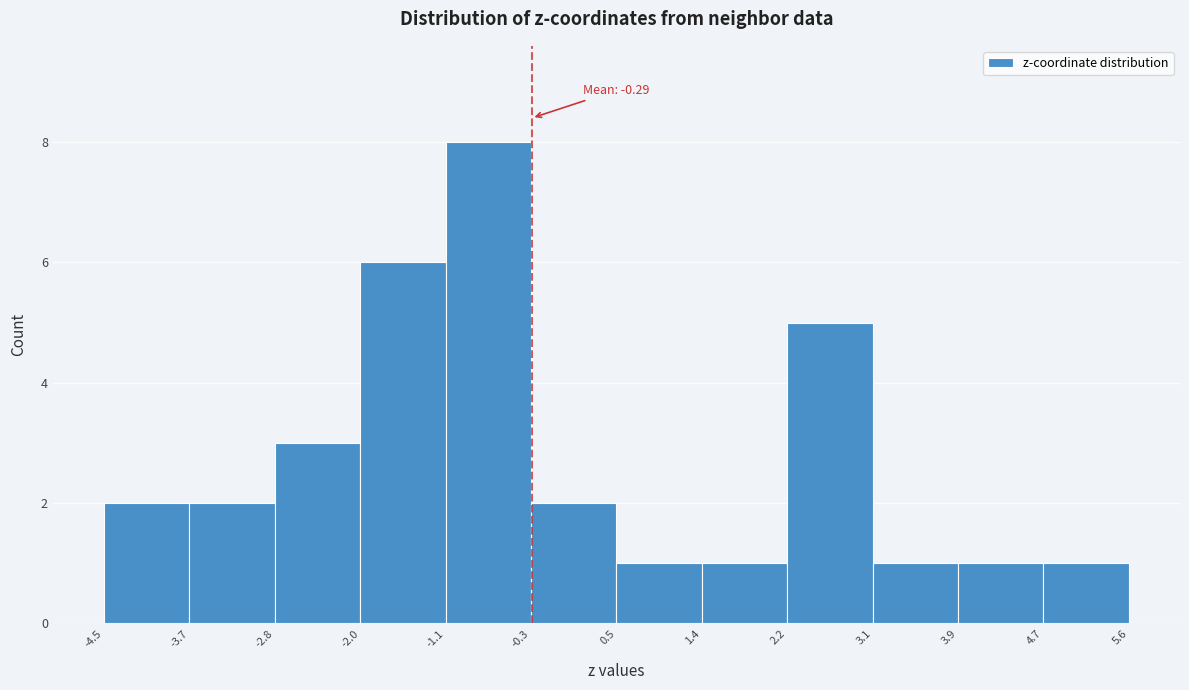

Which range on the x-axis has the tallest bar?

-1.1 to -0.3